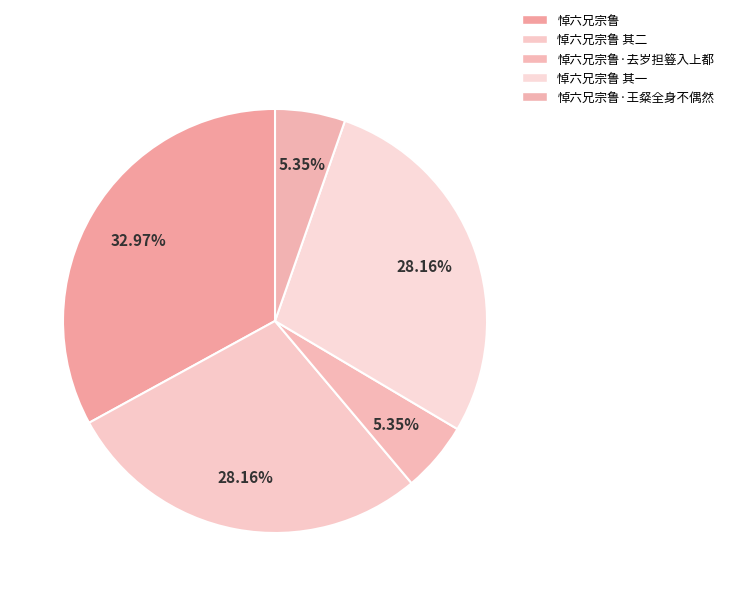

What percentage is the 悼六兄宗鲁 其二 slice, to the nearest percent?

28%